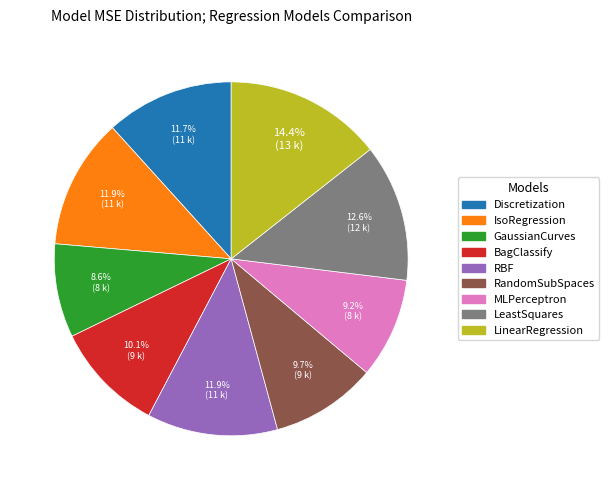

What is the ratio of the value at IsoRegression to the value at RandomSubSpaces?

1.2